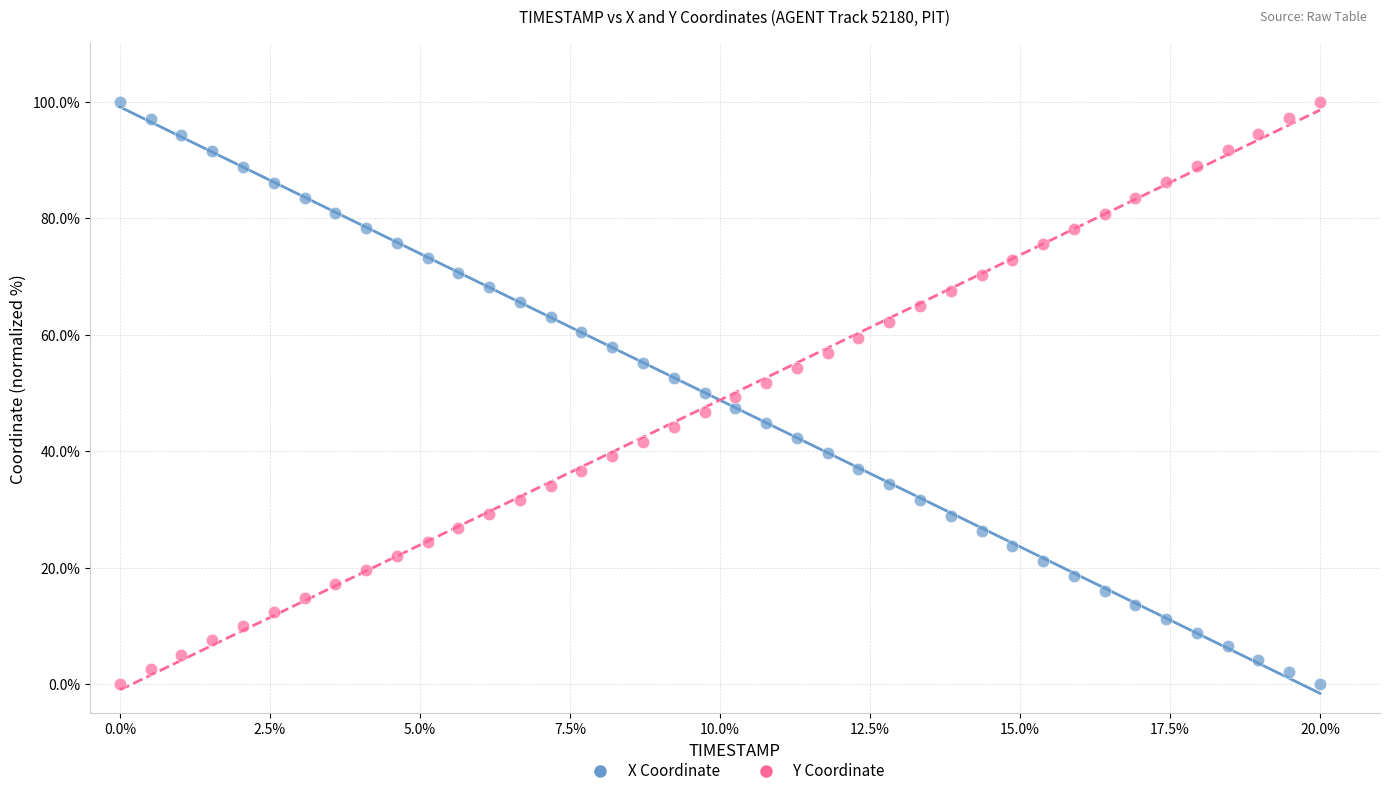

Across all data points, what is the range of X values (max minus min)?

20.0